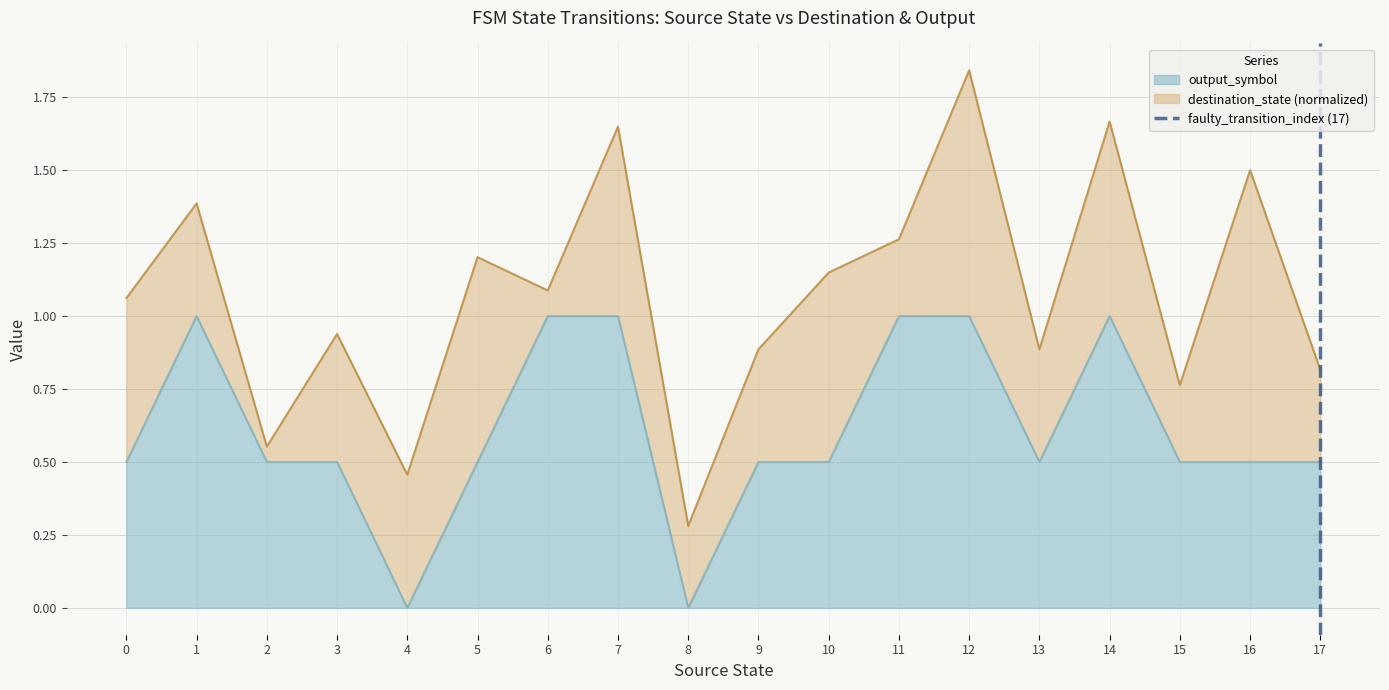

The value of output_symbol at 5 is 0.3. True or false?

False